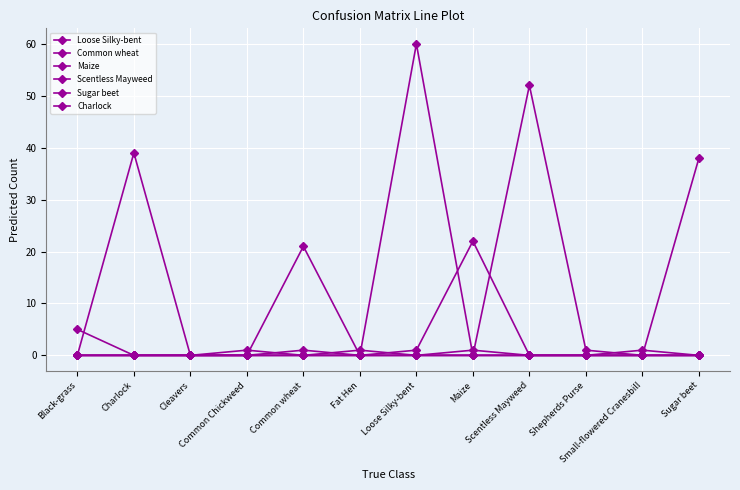

True or false: Charlock has more than 1 points higher than both neighbors.

False